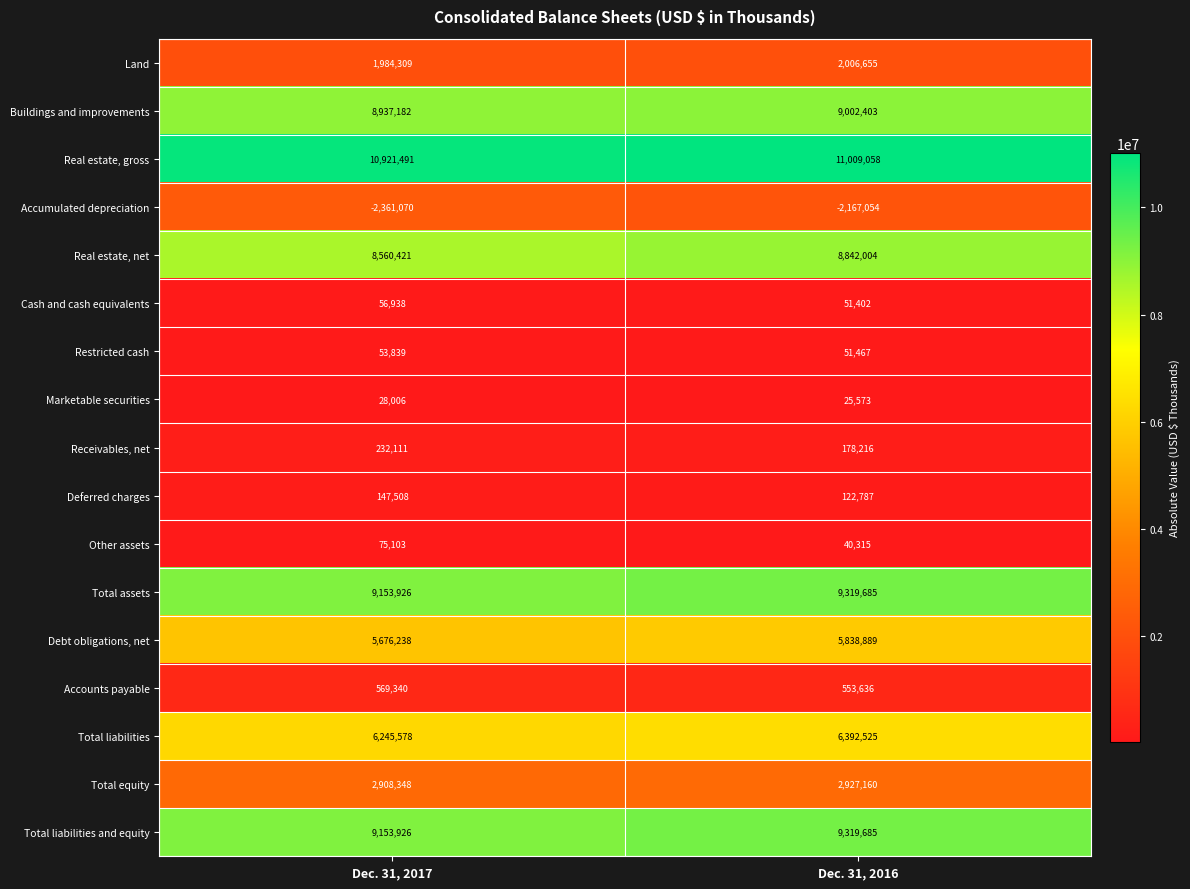

True or false: Total equity has a value of 2927160 at Dec. 31, 2016.

True